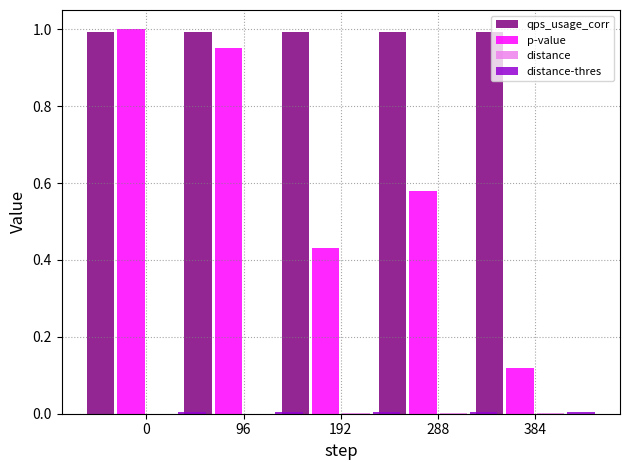

How many categories are shown in the chart?

5